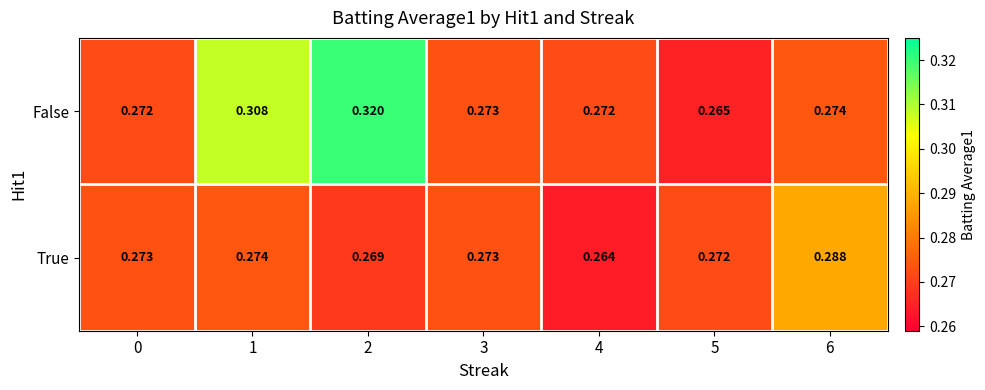

Rank the series at 2 from highest to lowest value.

False, True